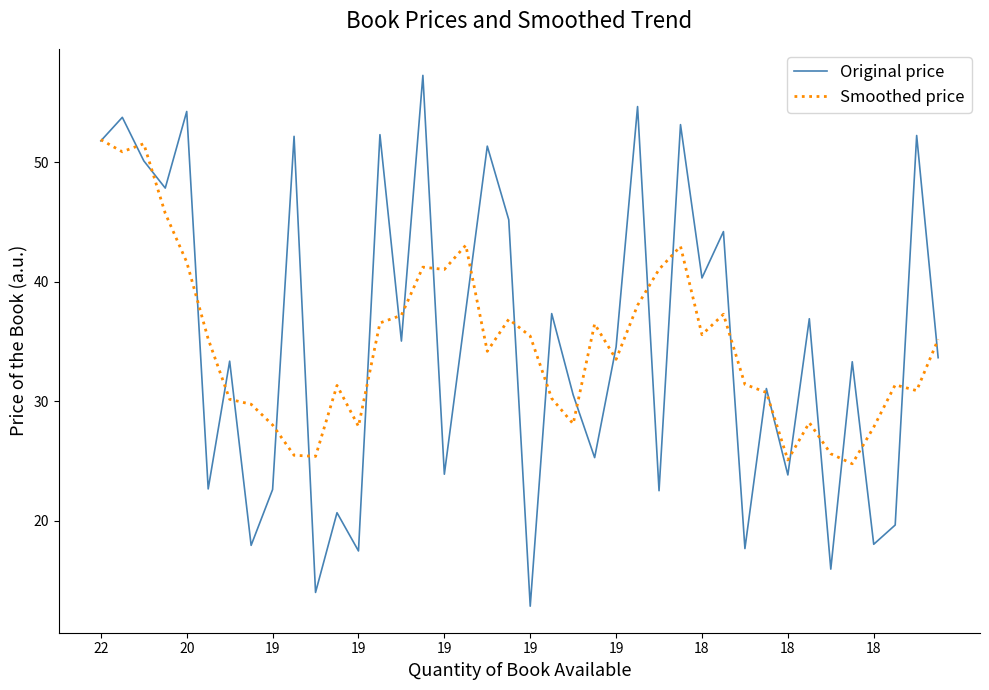

List the series in order of their peak value, highest first.

Original price, Smoothed price